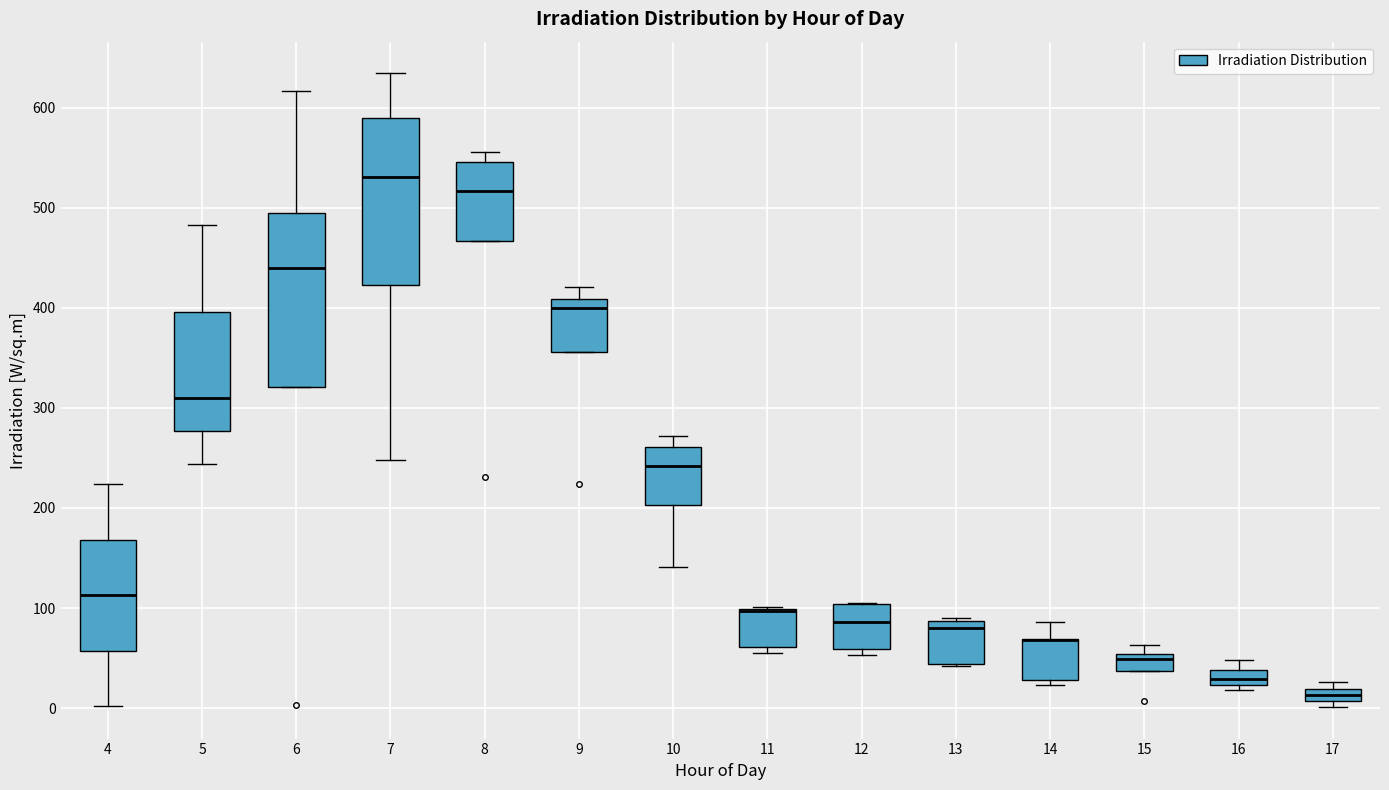

Where is the lower edge of the box at x = 15 on the y-axis? The values are not printed on the chart, so give them approximately, as read against the axis.

40